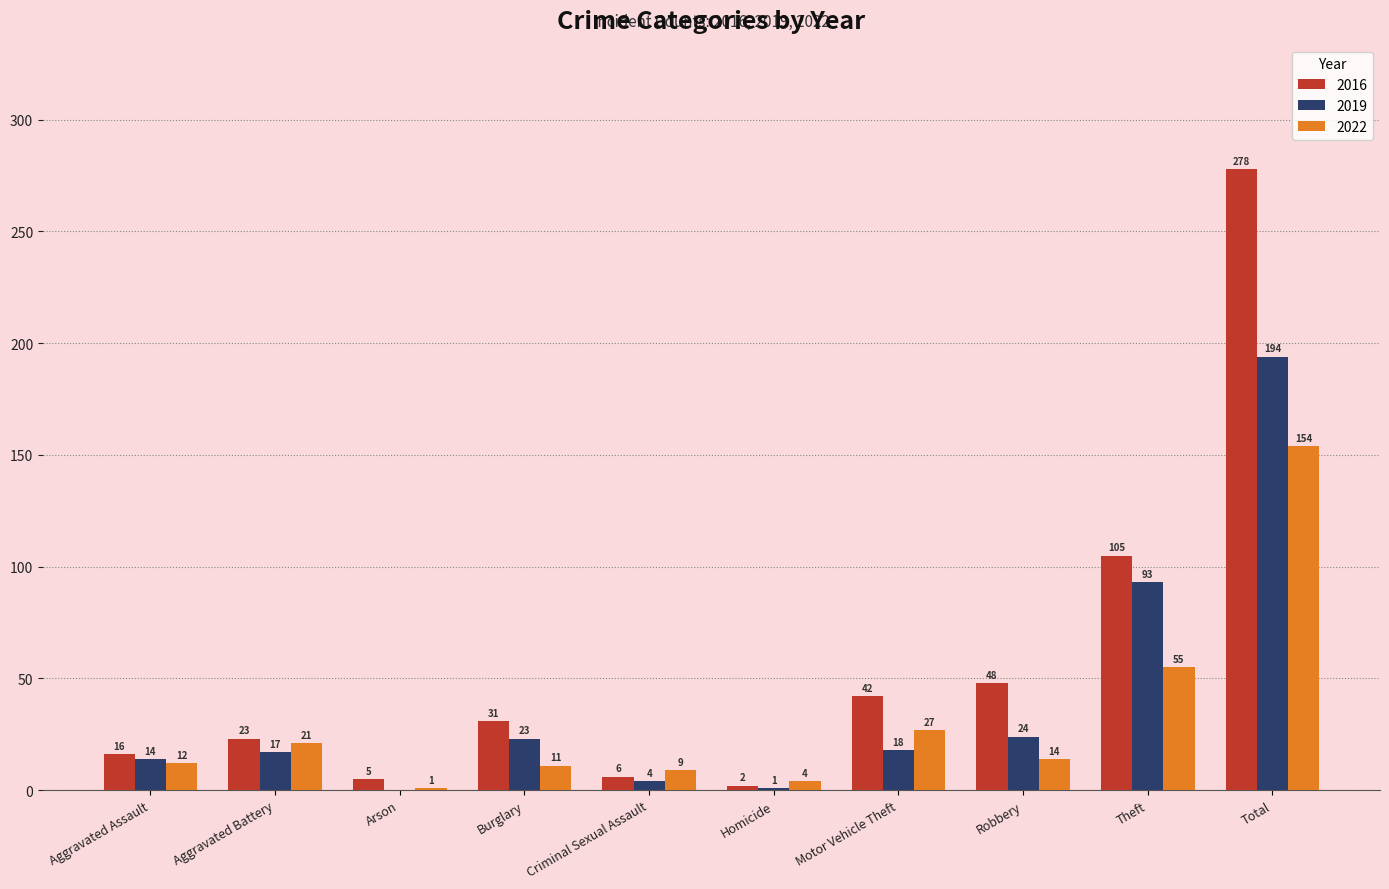

What is the sum of the 2019 values at Arson and Aggravated Battery?

17